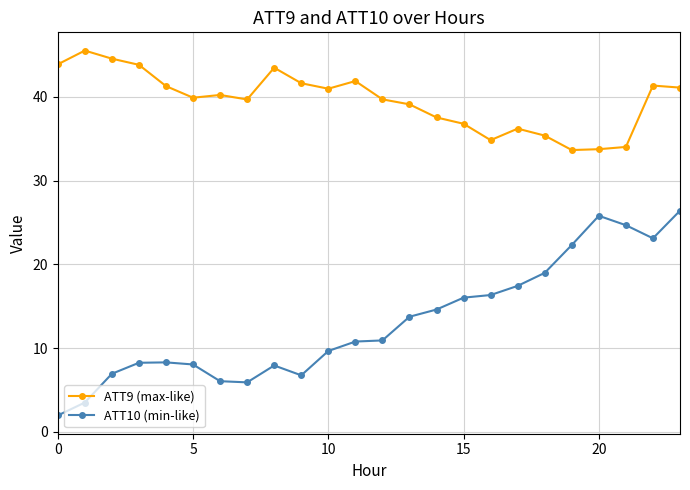

Which series has the largest range (max minus min)?

ATT10 (min-like)